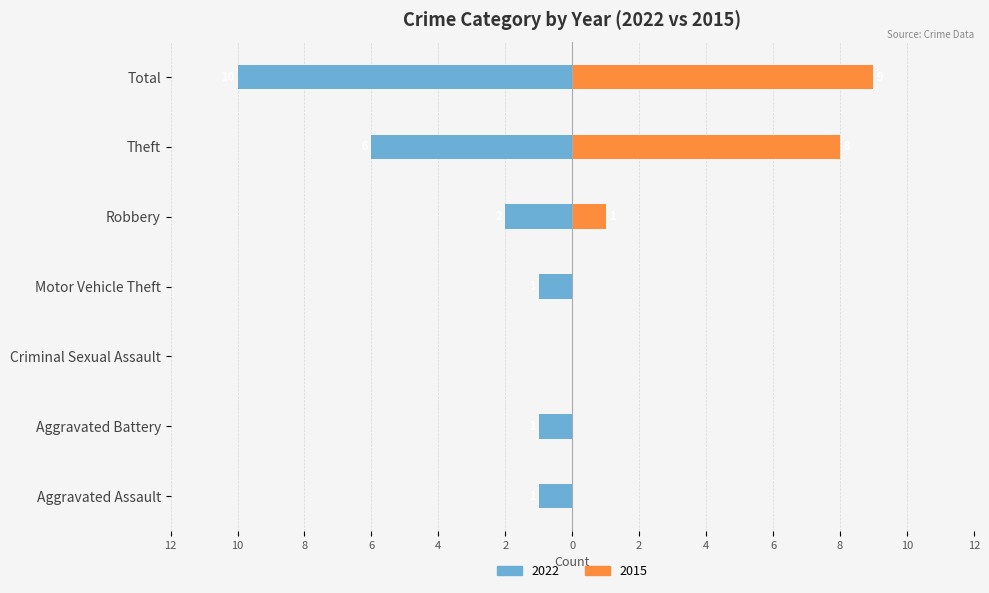

The 2015 series shows 1 at Robbery. True or false?

True